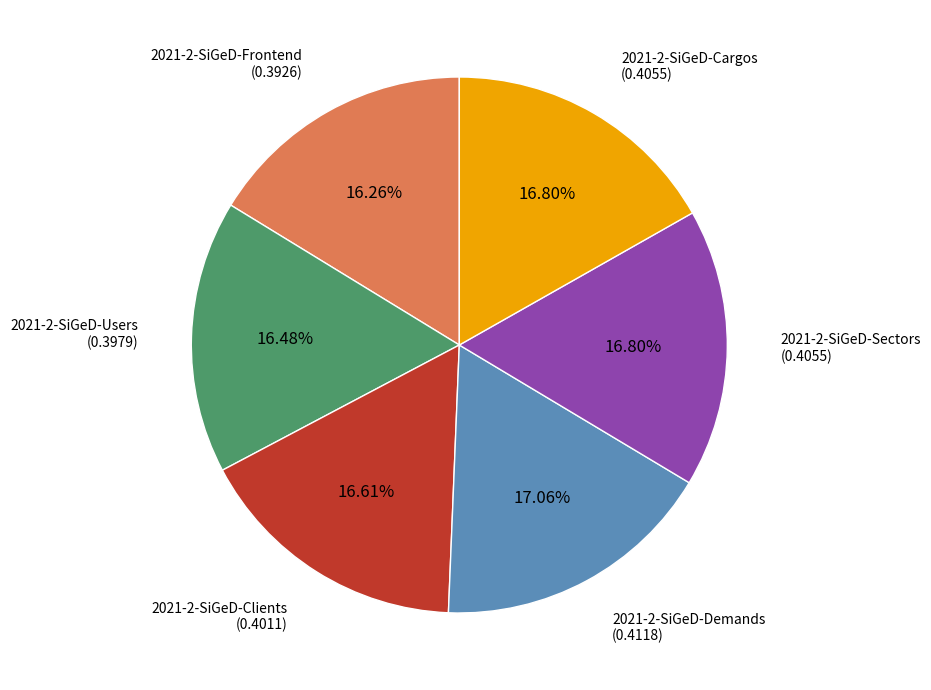

Is there a majority slice in this chart?

No